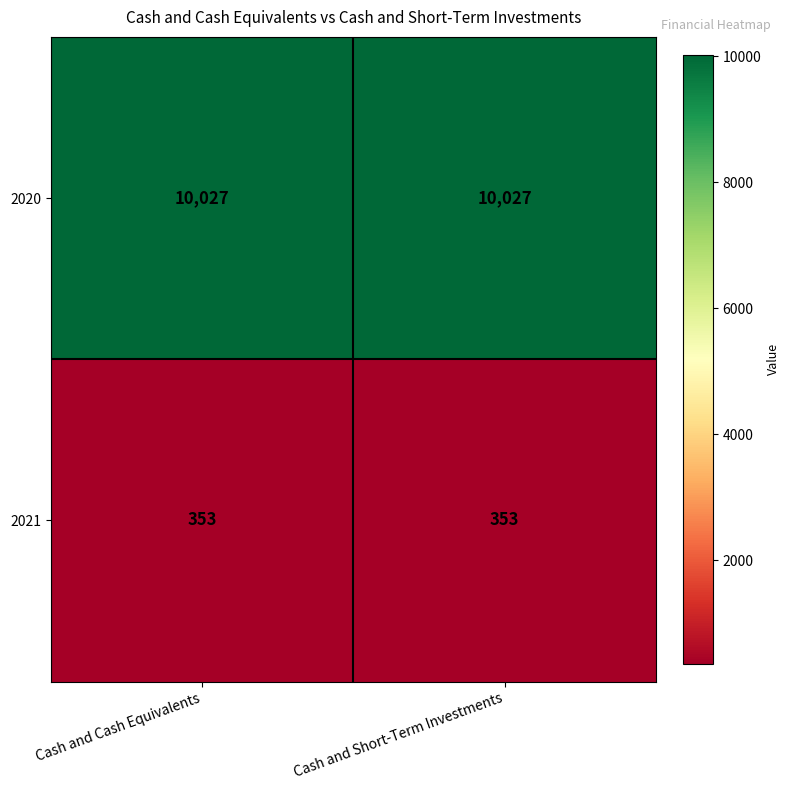

Reading left to right, list all the values displayed in this chart.

2020: 10027	10027
2021: 353	353